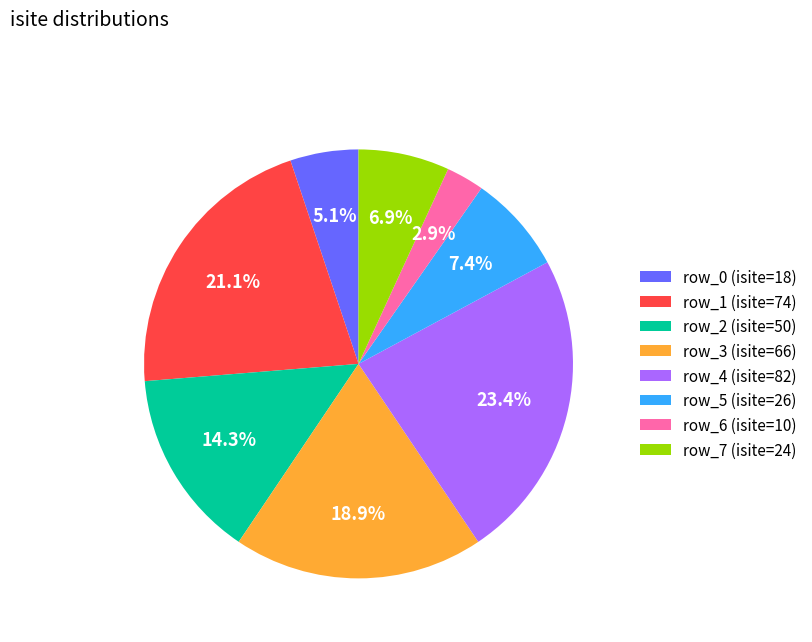

Which slice is the smallest?

row_6